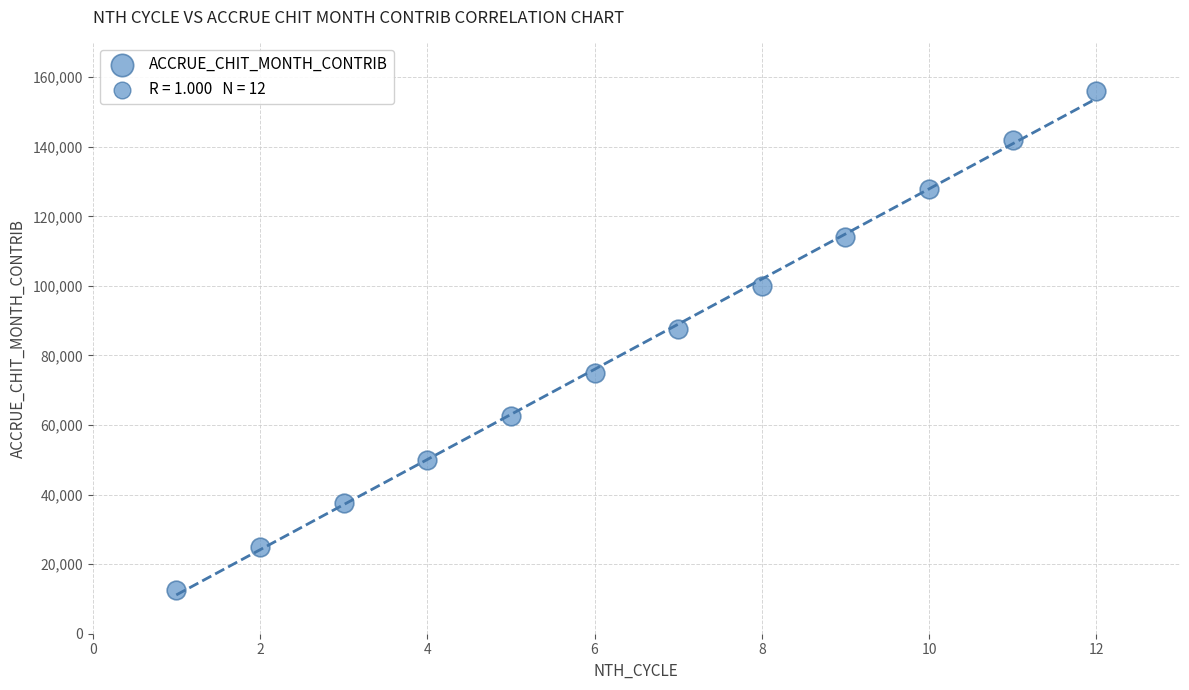

What Y value in the scatter plot is closest to 84250?

87500